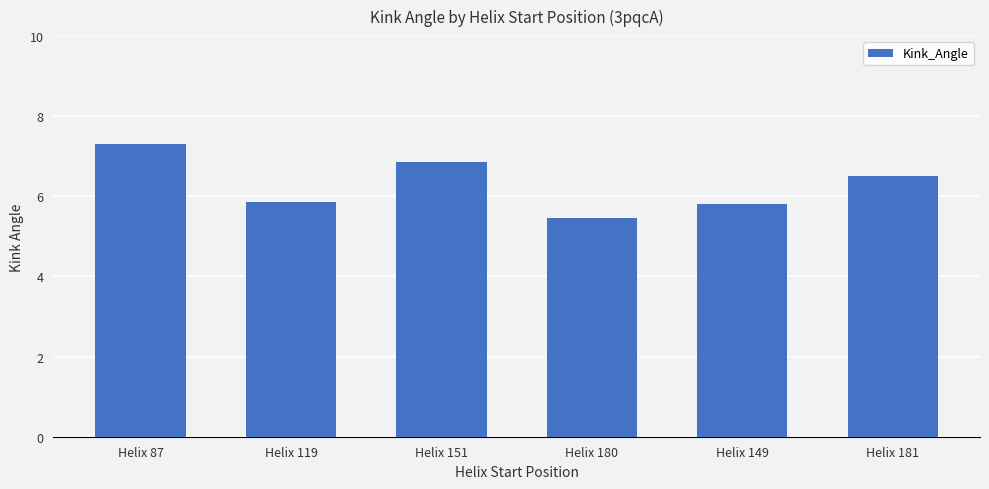

What is the label of the 2nd bar from the right?

Helix 149